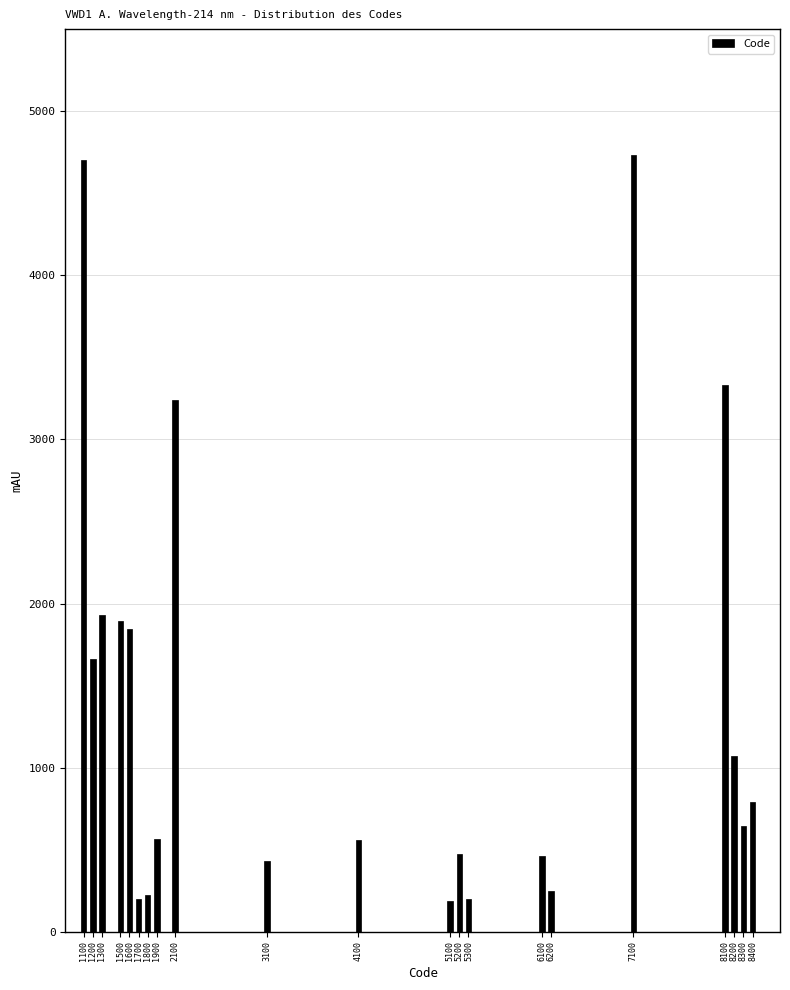

What is the value of the 9th bar from the left?

3238